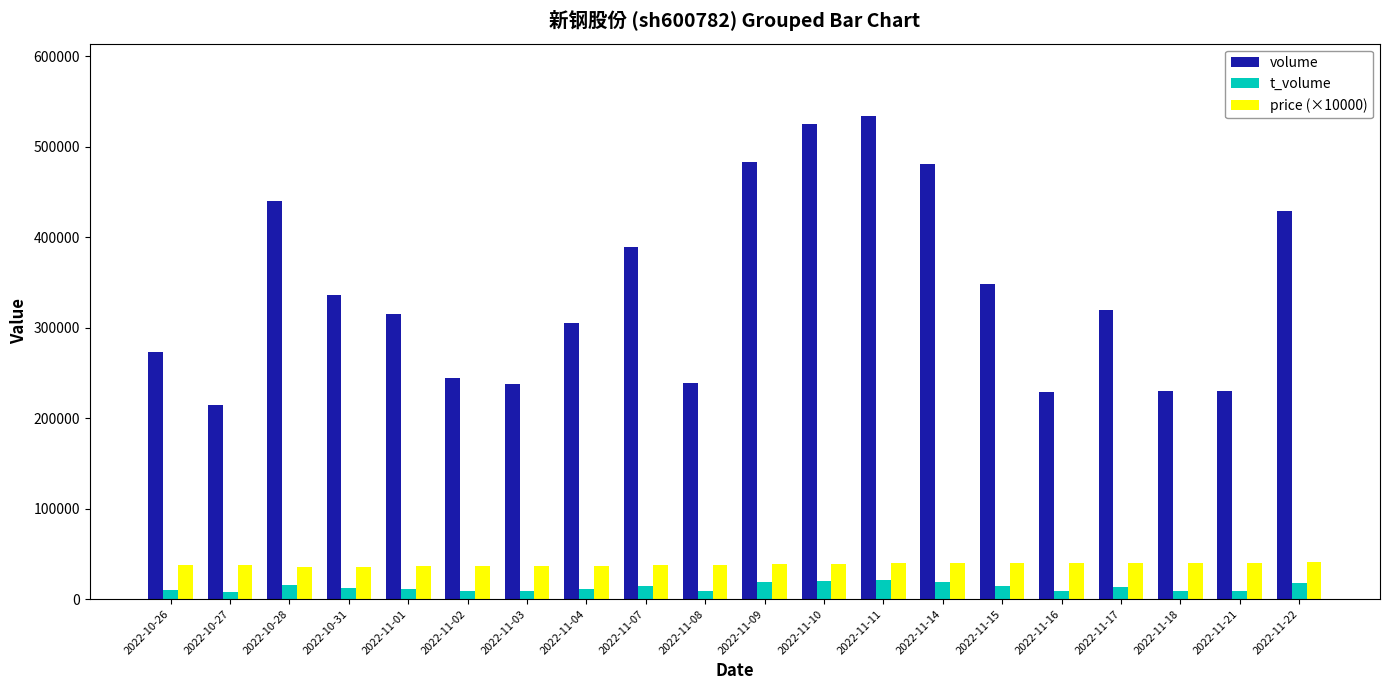

What is the difference between the maximum and minimum values in the price (×10000) series?

5200.0